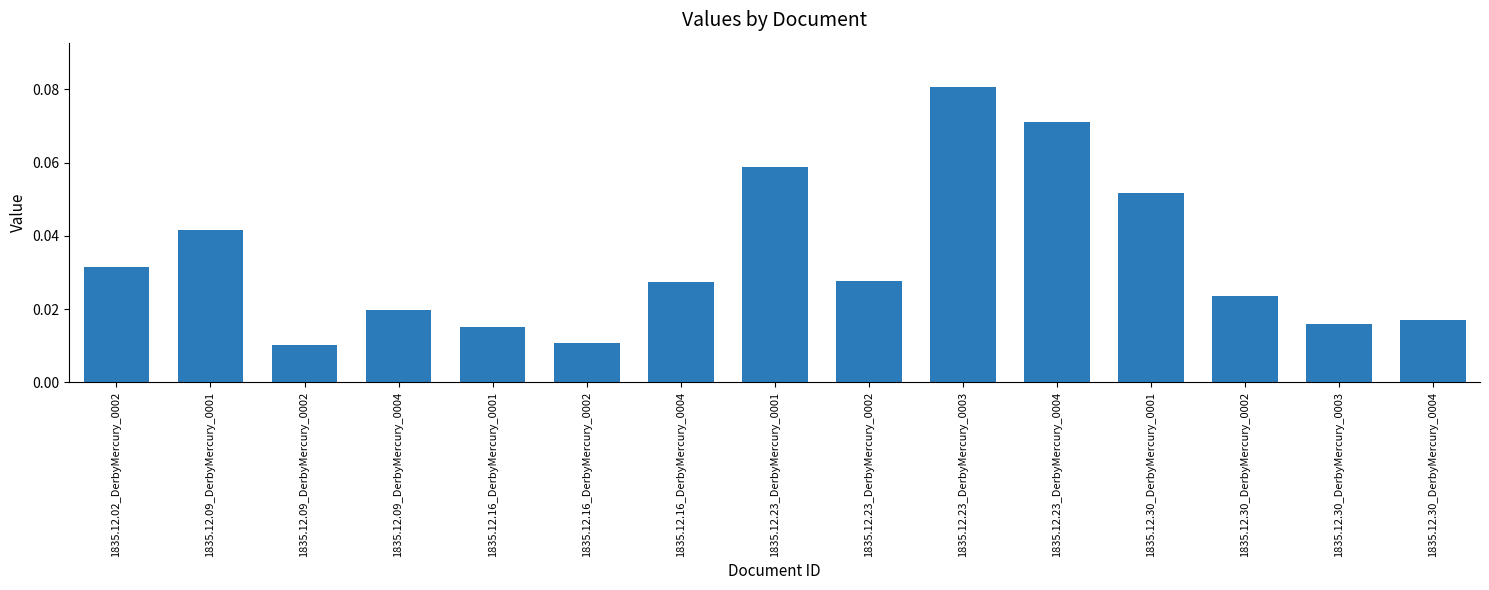

Between 1835.12.09_DerbyMercury_0001 and 1835.12.16_DerbyMercury_0002, which is larger?

1835.12.09_DerbyMercury_0001